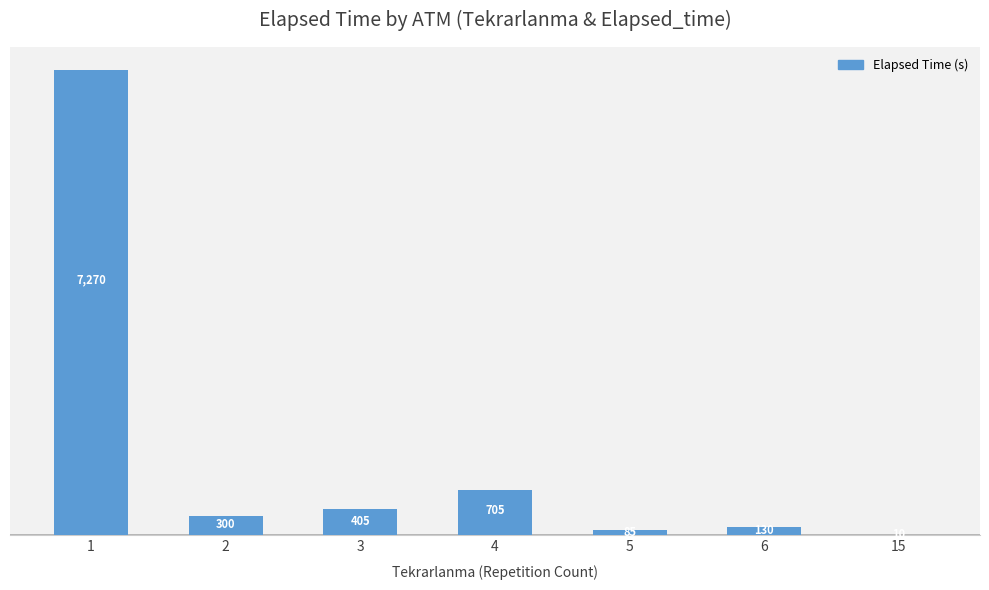

The chart shows a value of 10743 at 1. True or false?

False